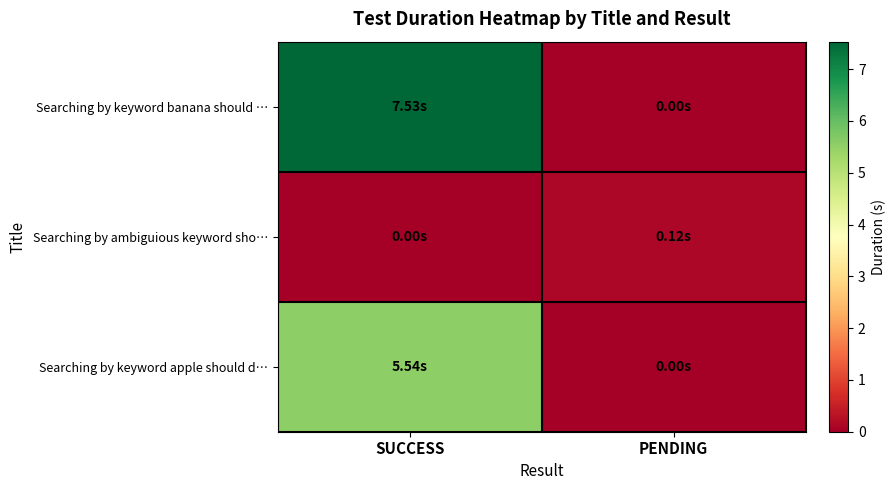

Reading left to right, list all the values displayed in this chart.

Searching by keyword banana should …: SUCCESS=7.5	PENDING=0.0
Searching by ambiguious keyword sho…: SUCCESS=0.0	PENDING=0.1
Searching by keyword apple should d…: SUCCESS=5.5	PENDING=0.0